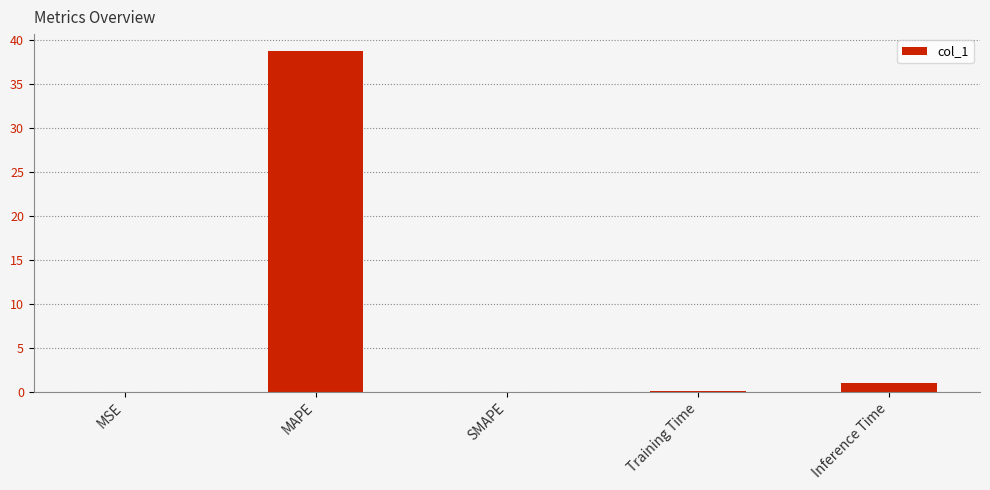

What is the sum of all values?

39.8